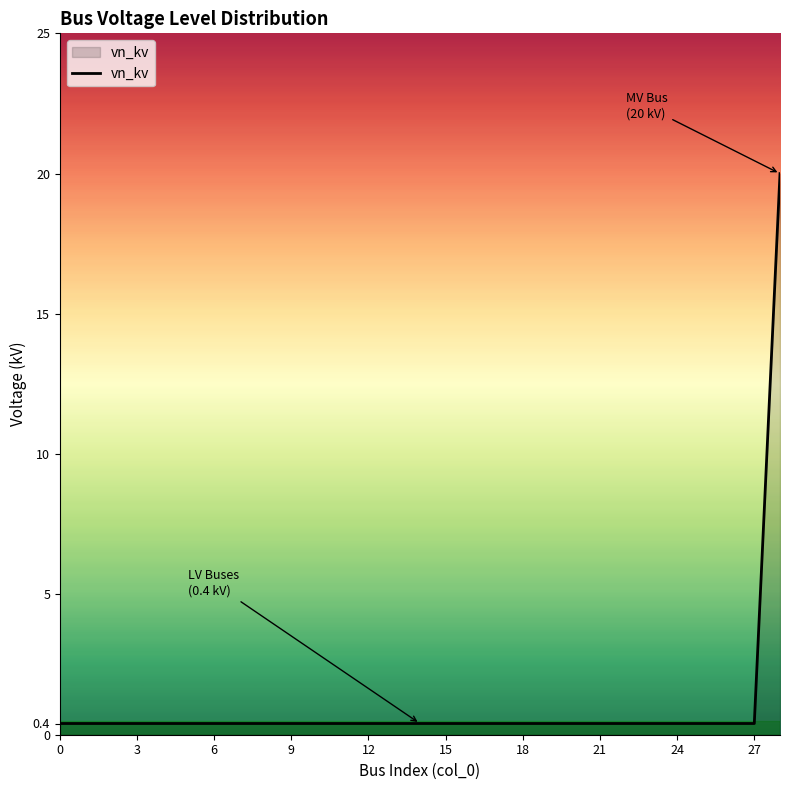

What is the greatest value displayed?

20.0